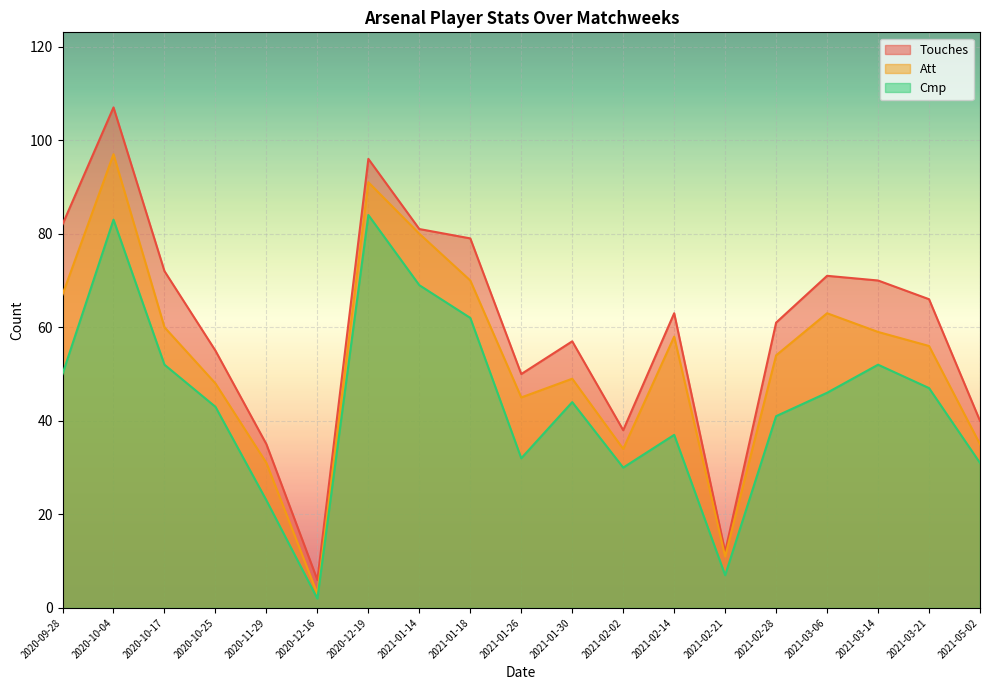

At which category does Cmp reach its first local peak?

2020-10-04